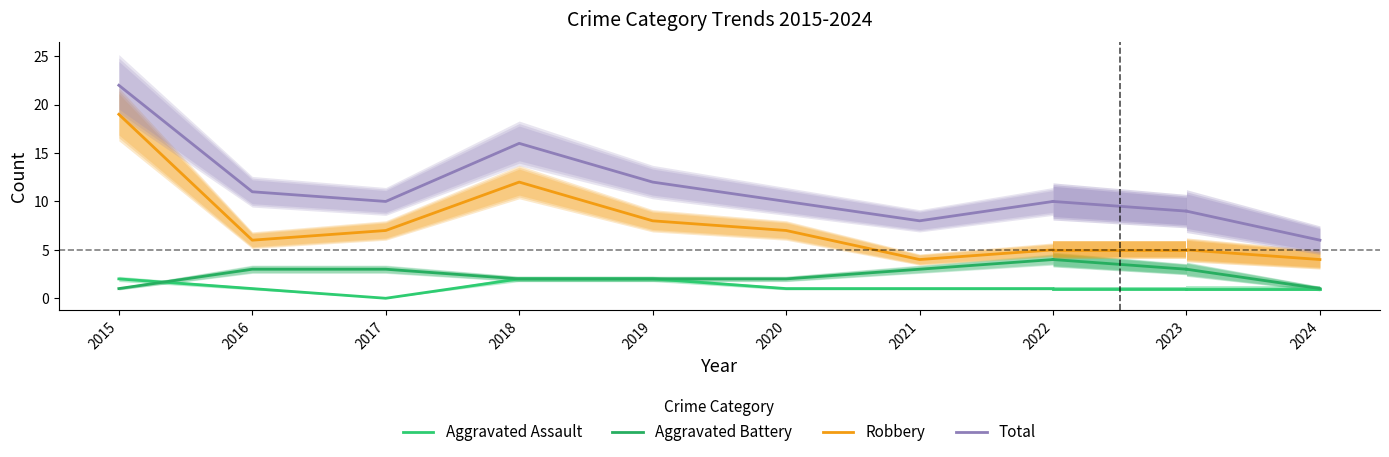

How many data points in Aggravated Battery are less than 3?

4